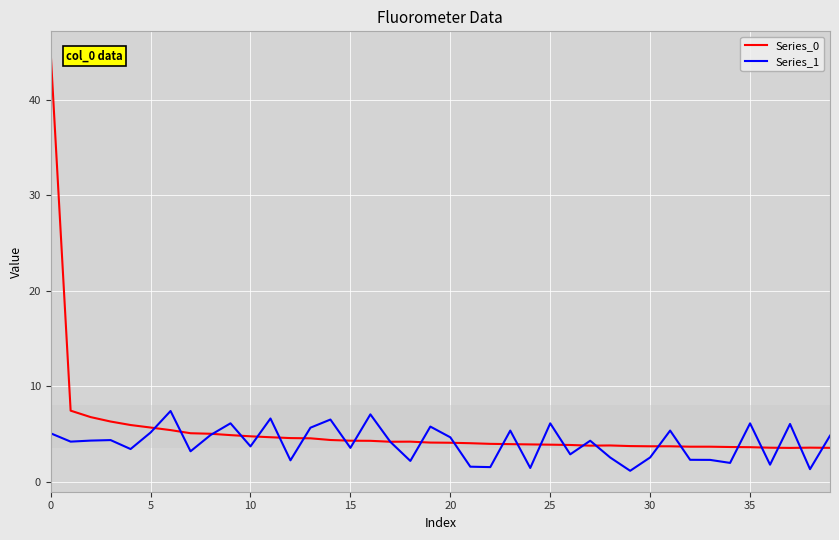

List the series in order of their peak value, lowest first.

Series_1, Series_0